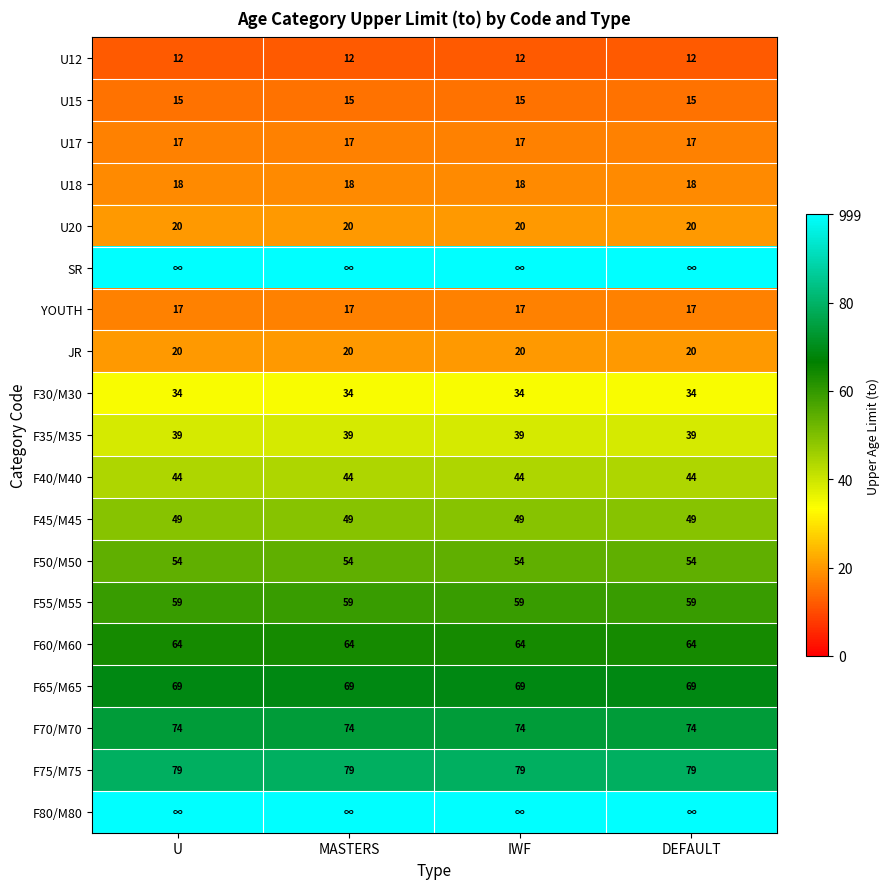

What is the average value of the F65/M65 series?

69